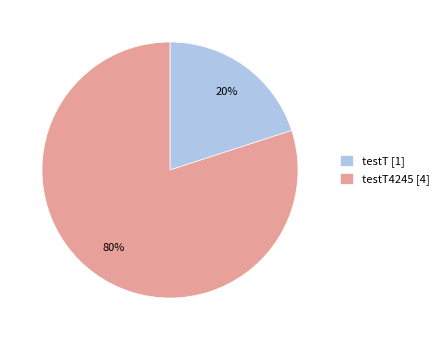

Count the number of slices in the pie.

2